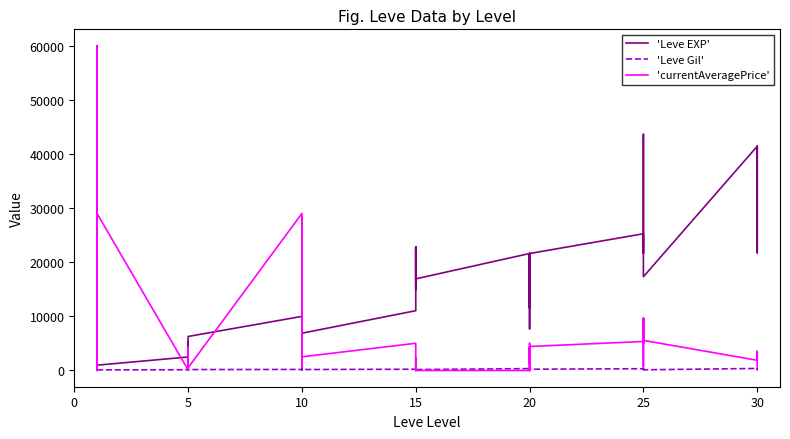

What are all the series names shown in the legend?

'Leve EXP', 'Leve Gil', 'currentAveragePrice'